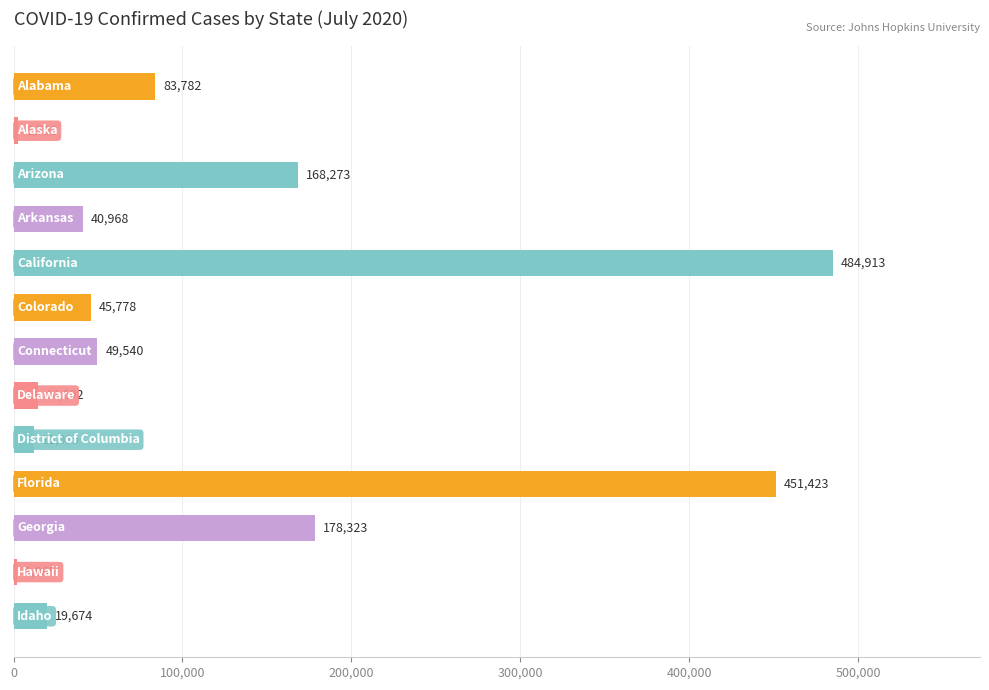

What is the maximum value shown in the chart?

484913